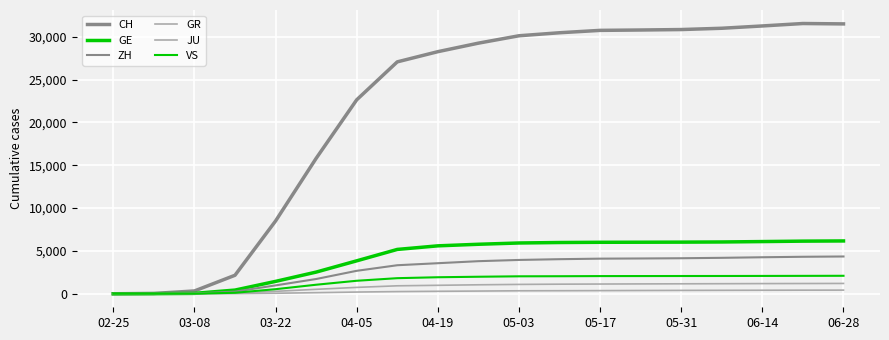

At which label does CH first exceed 29264?

05-03